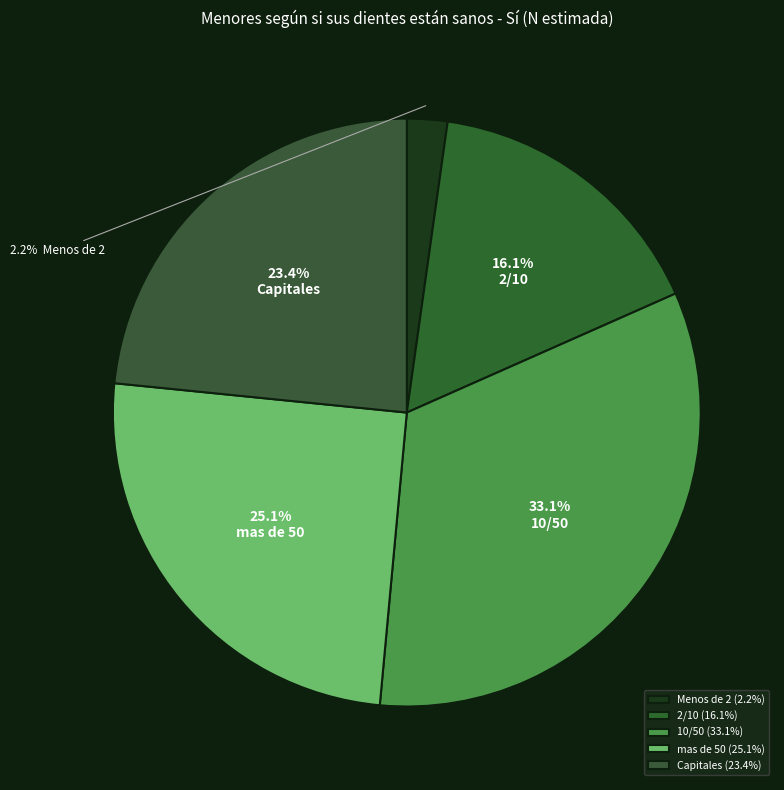

Which slice is the largest?

10/50